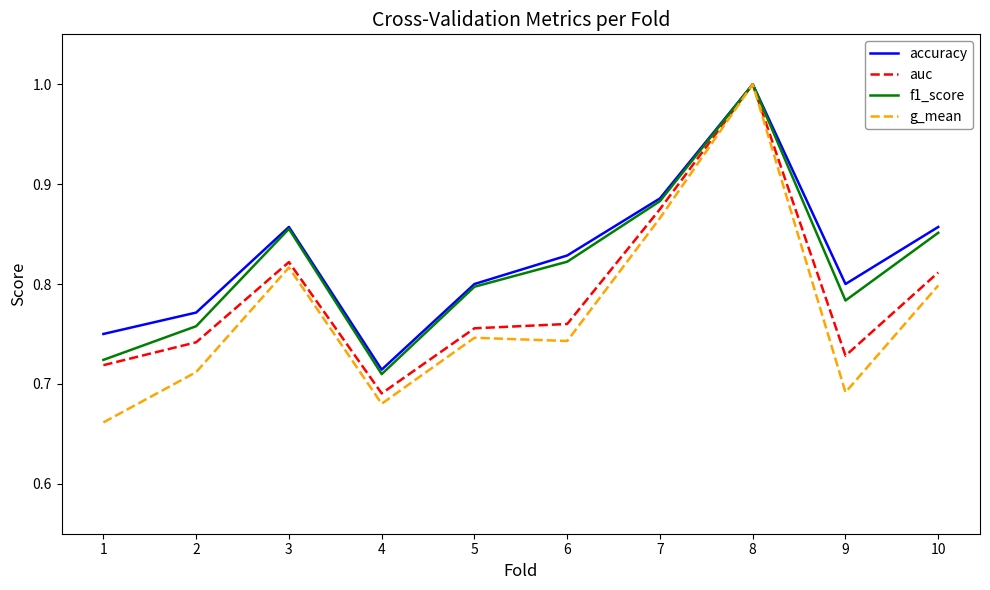

What is the maximum value for auc?

1.0